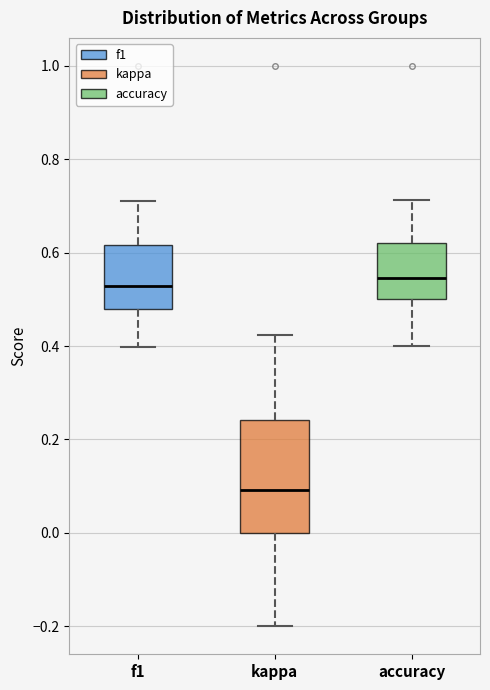

Reading left to right, read every box against the y-axis: the position of its median line, the range the box covers, and the ends of its whiskers. The values are not printed on the chart, so give them approximately, as read against the axis.

f1: median 0.52, box 0.48 to 0.62, whiskers 0.40 to 0.72
kappa: median 0.10, box 0.00 to 0.24, whiskers -0.20 to 0.42
accuracy: median 0.54, box 0.50 to 0.62, whiskers 0.40 to 0.72